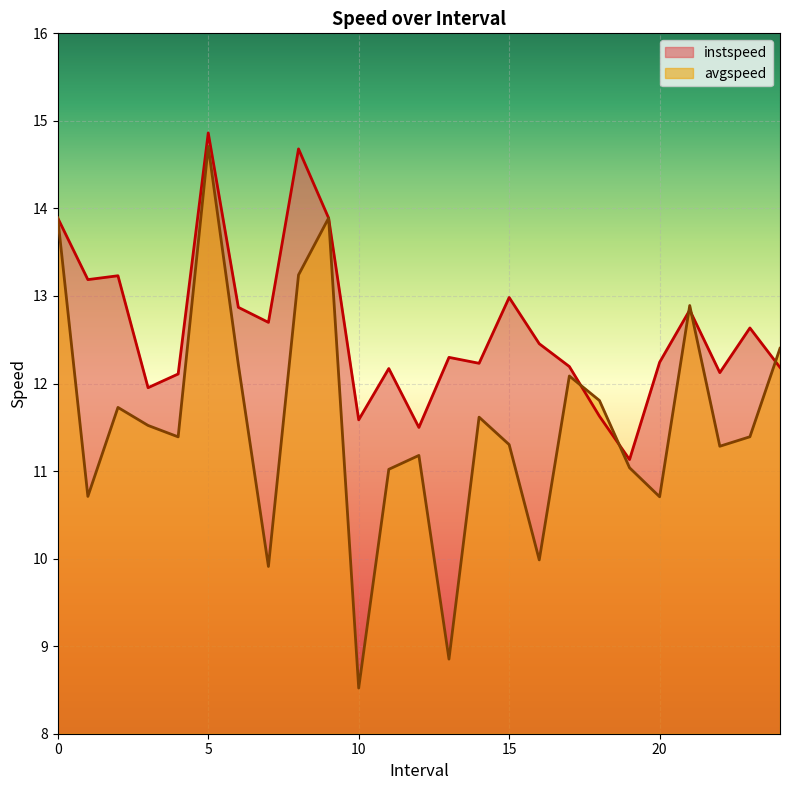

After their last crossing, which series has the higher values: instspeed or avgspeed?

avgspeed